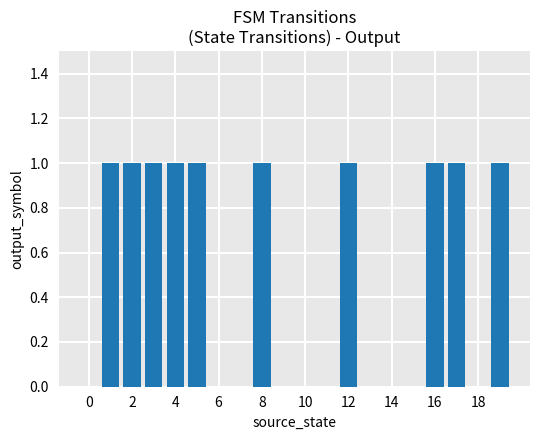

What is the sum of all values?

10